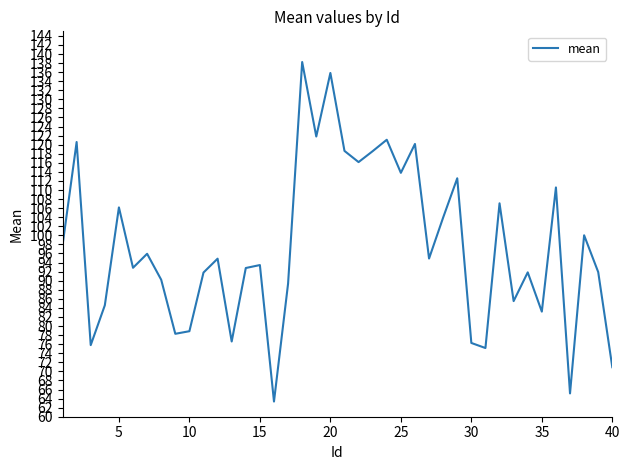

True or false: there are more than 0 points higher than both neighbors.

True